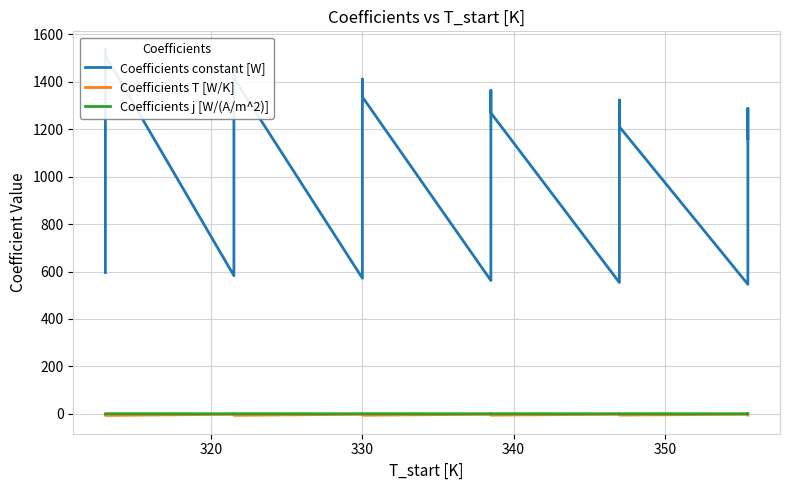

What is the difference between the maximum and minimum values in the Coefficients T [W/K] series?

5.1